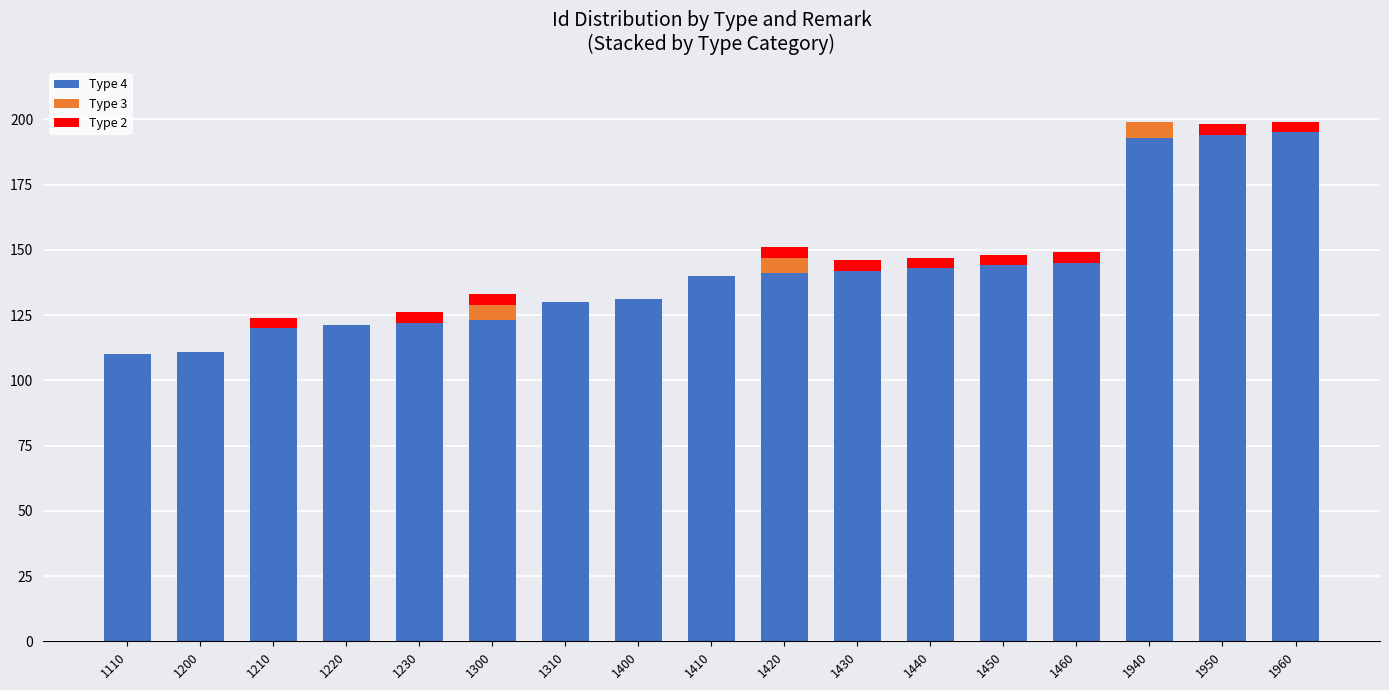

What is the total value across all series at 1940?

199